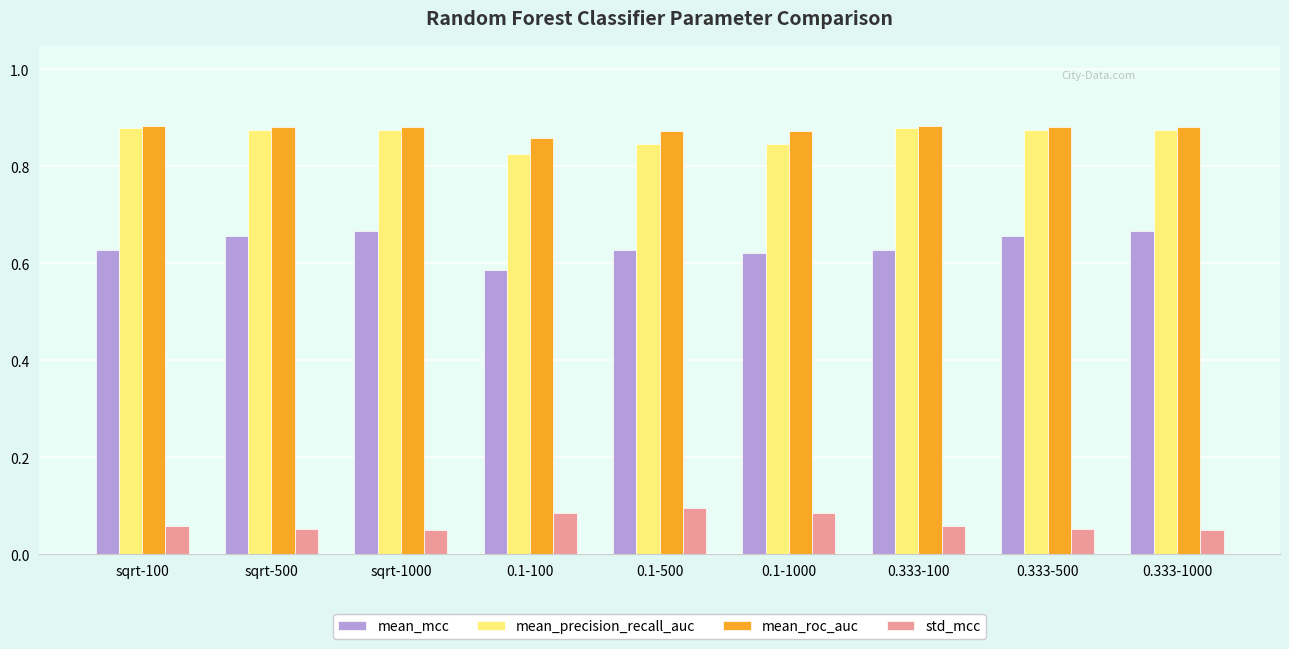

What is the total value across all series at sqrt-1000?

2.5